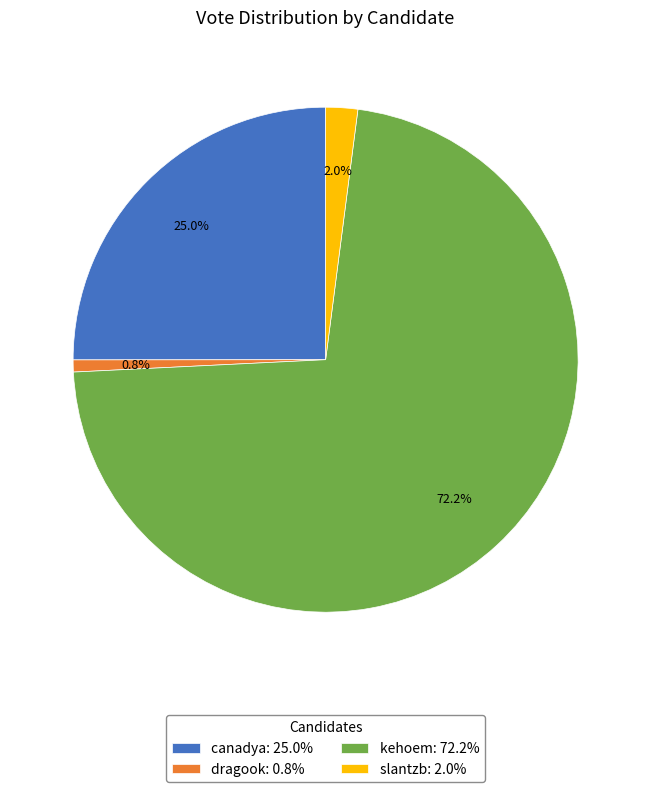

Does slantzb represent more than half of the total?

No